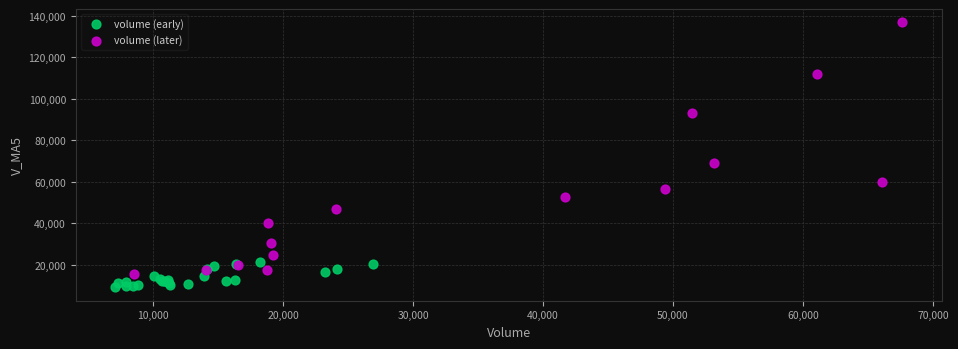

Which series contains the highest Y value?

volume (later)